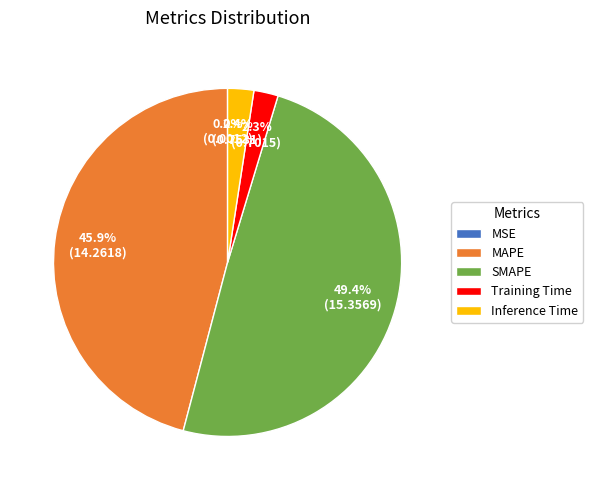

Which category has the biggest portion of the pie?

SMAPE